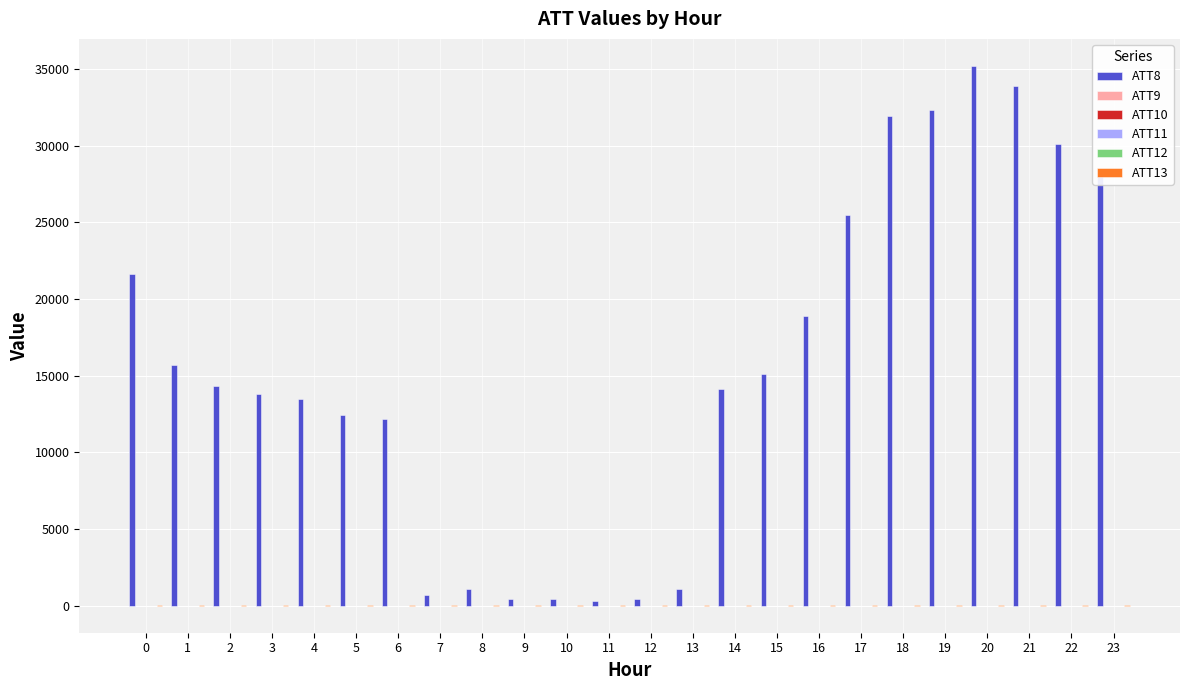

Which series has the largest total across all categories?

ATT8